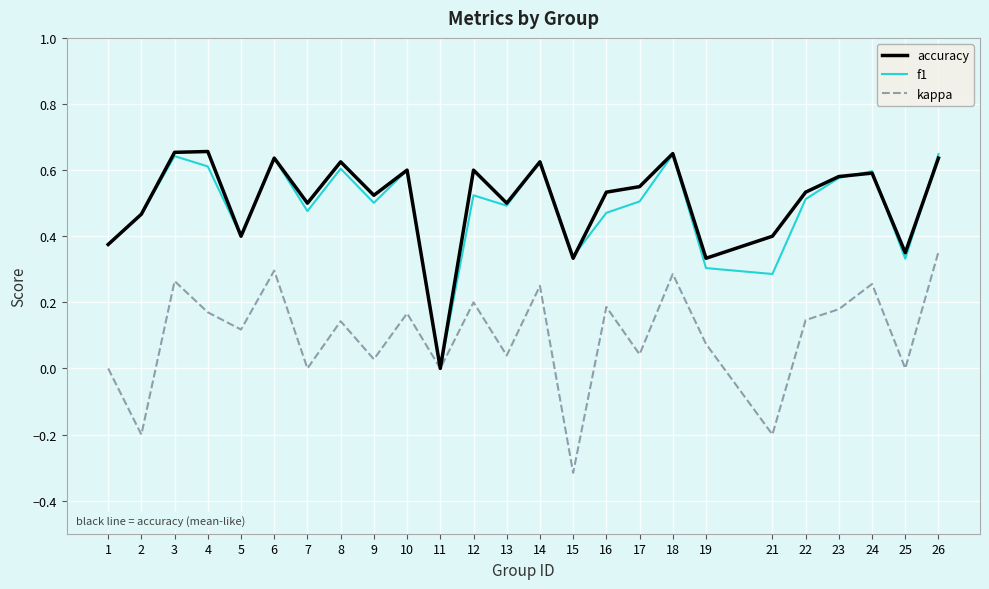

True or false: accuracy has a value of 0.6 at 8.

True